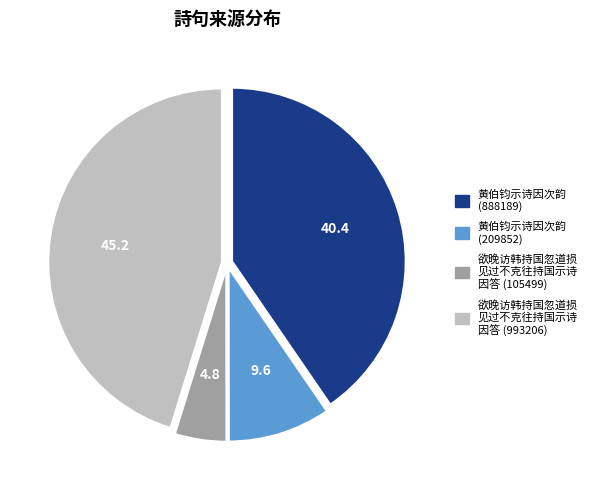

Is there a majority slice in this chart?

No